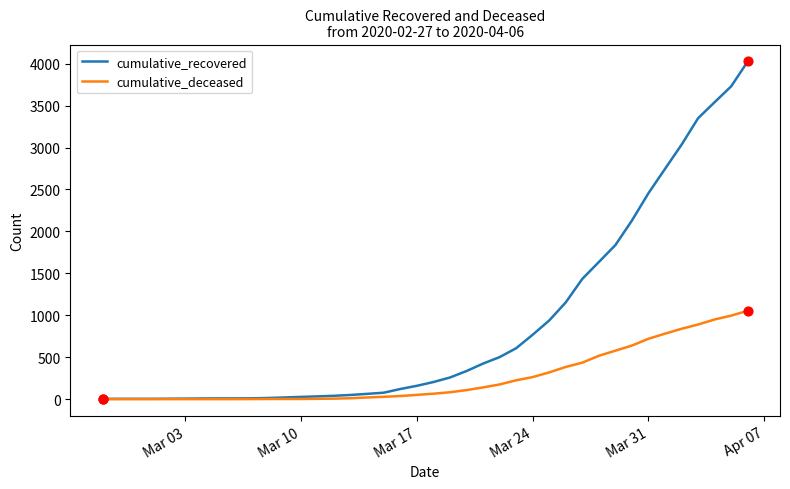

Which series has the largest total across all categories?

cumulative_recovered